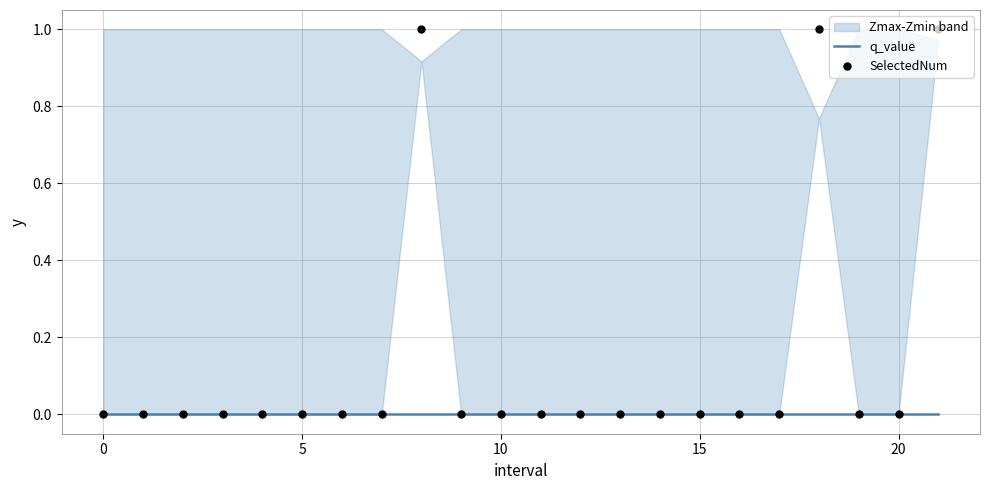

Which series reaches the minimum Y coordinate?

q_value